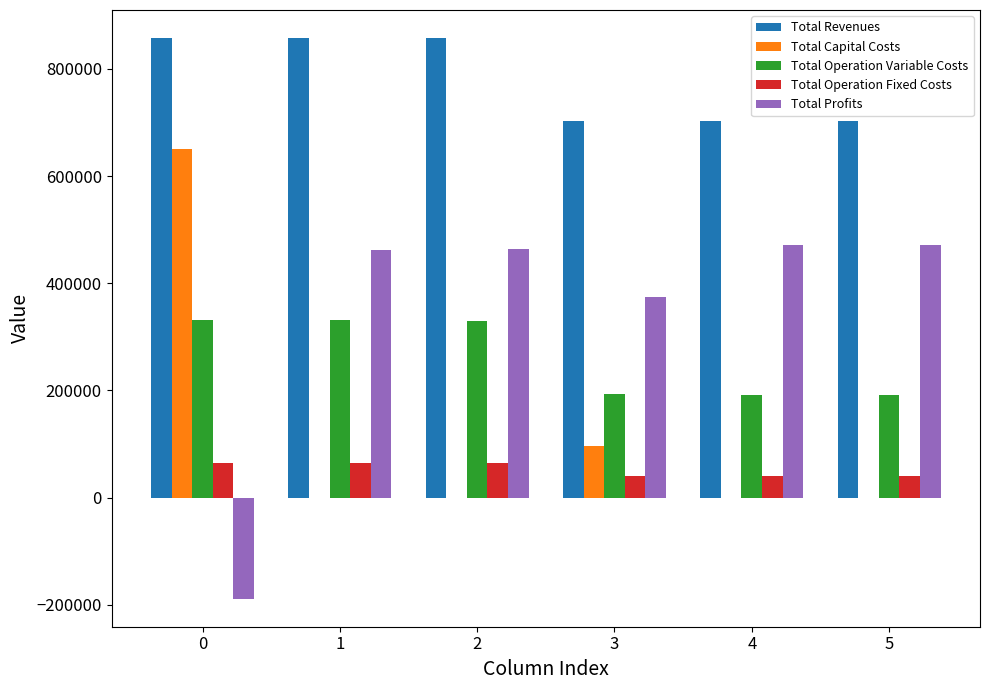

Does the chart contain stacked bars?

No